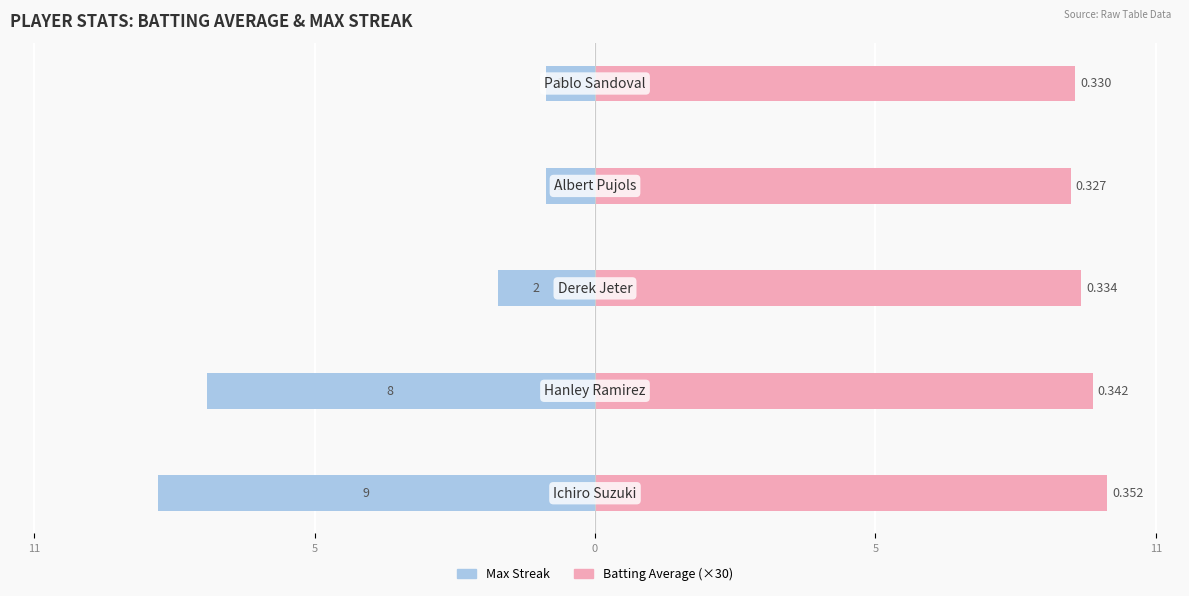

Reading left to right, what are all the values shown in this chart?

Max Streak: 11=-9.0	5=-8.0	0=-2.0	5=-1.0	11=-1.0
Batting Average: 11=10.6	5=10.3	0=10.0	5=9.8	11=9.9